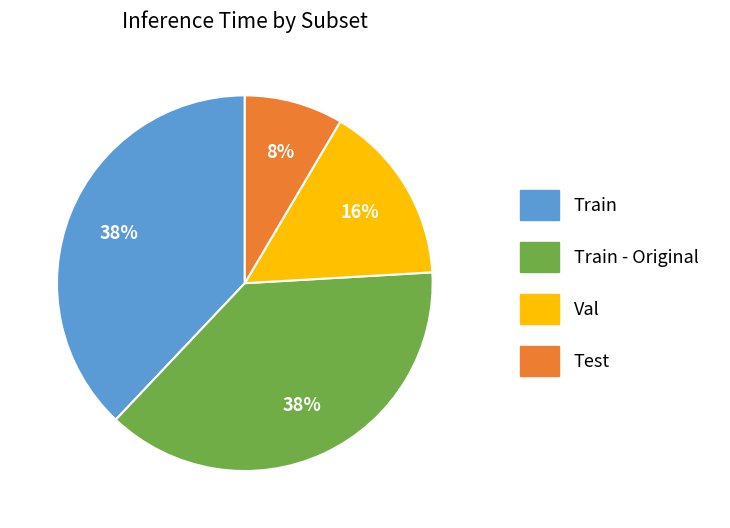

Does Train - Original account for over 50% of the chart?

No